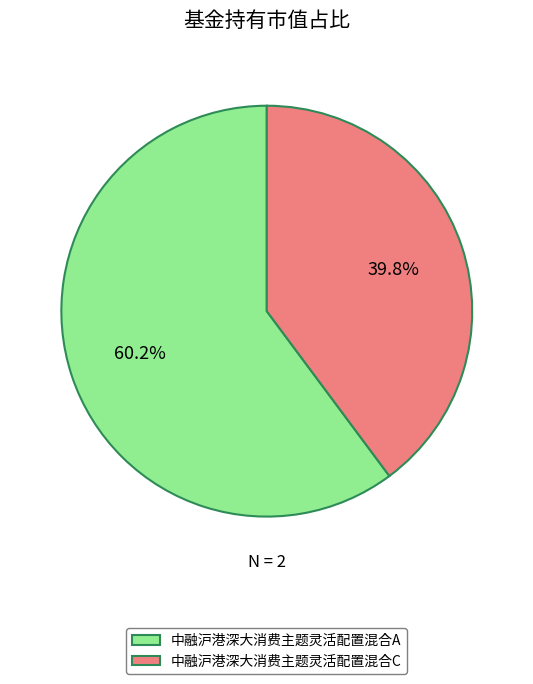

To the nearest percent, what is the difference between the 中融沪港深大消费主题灵活配置混合A and 中融沪港深大消费主题灵活配置混合C slice percentages?

20%